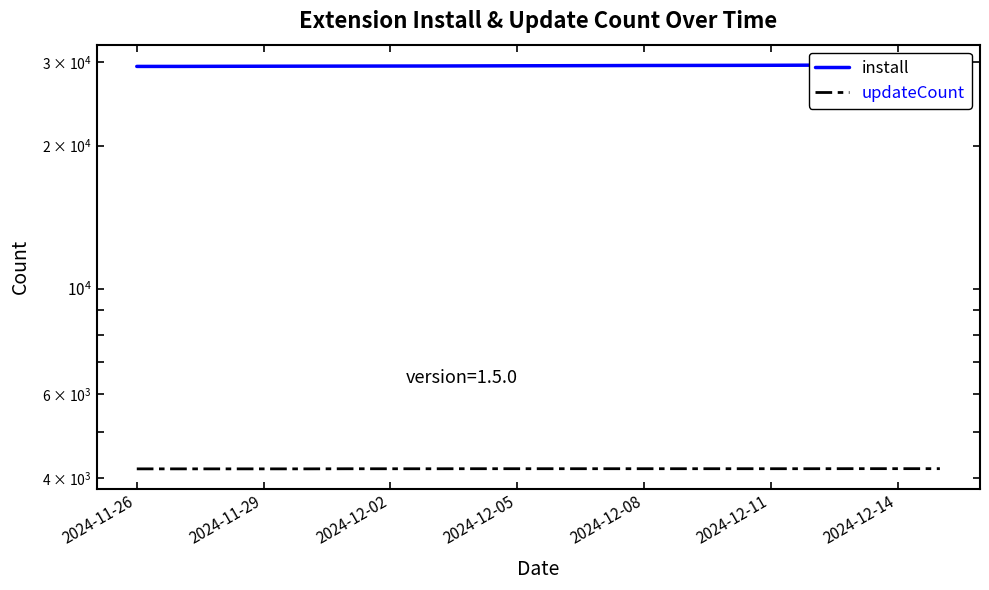

What is the difference between the highest and lowest values at 2024-11-26?

25161